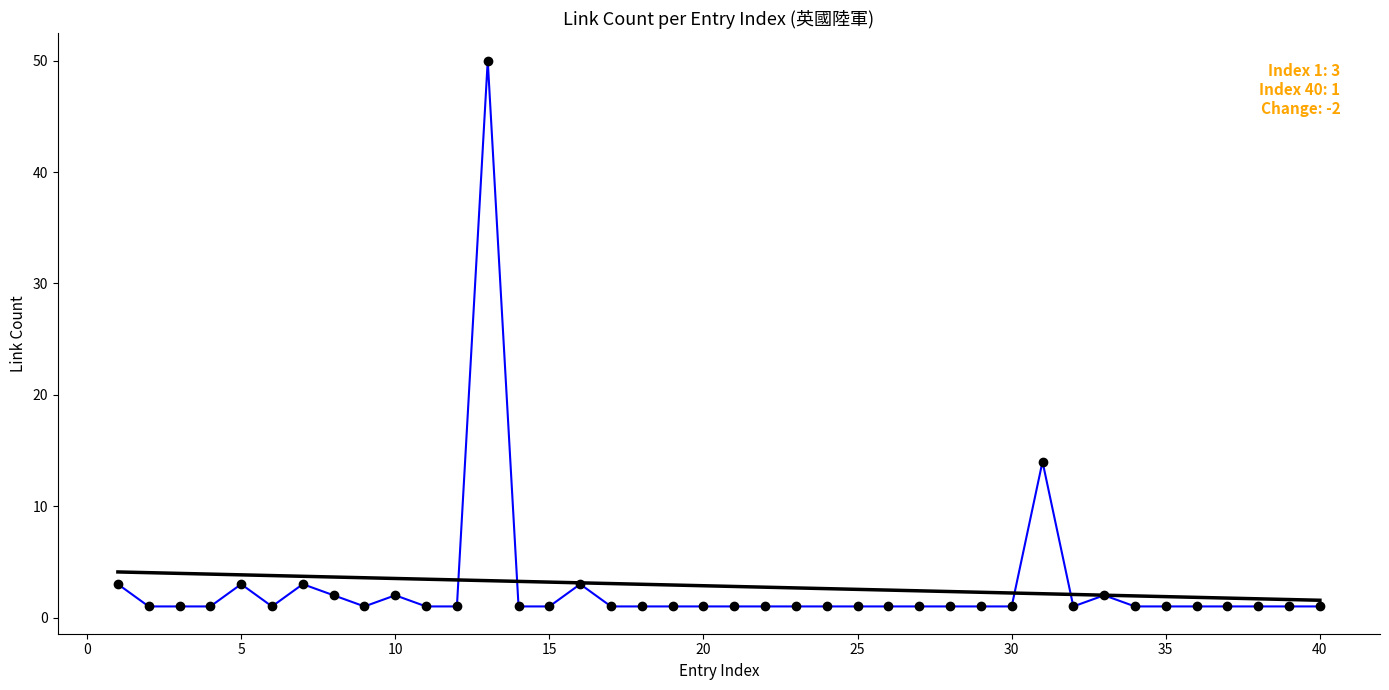

How many lines are shown in the chart?

1